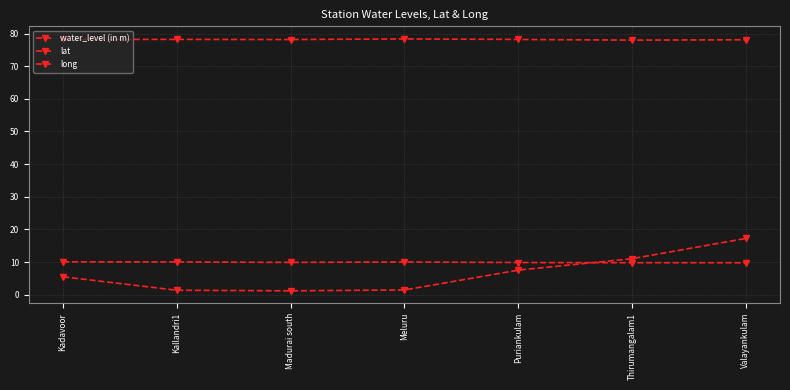

Where is the first local maximum for long?

Kallandri1